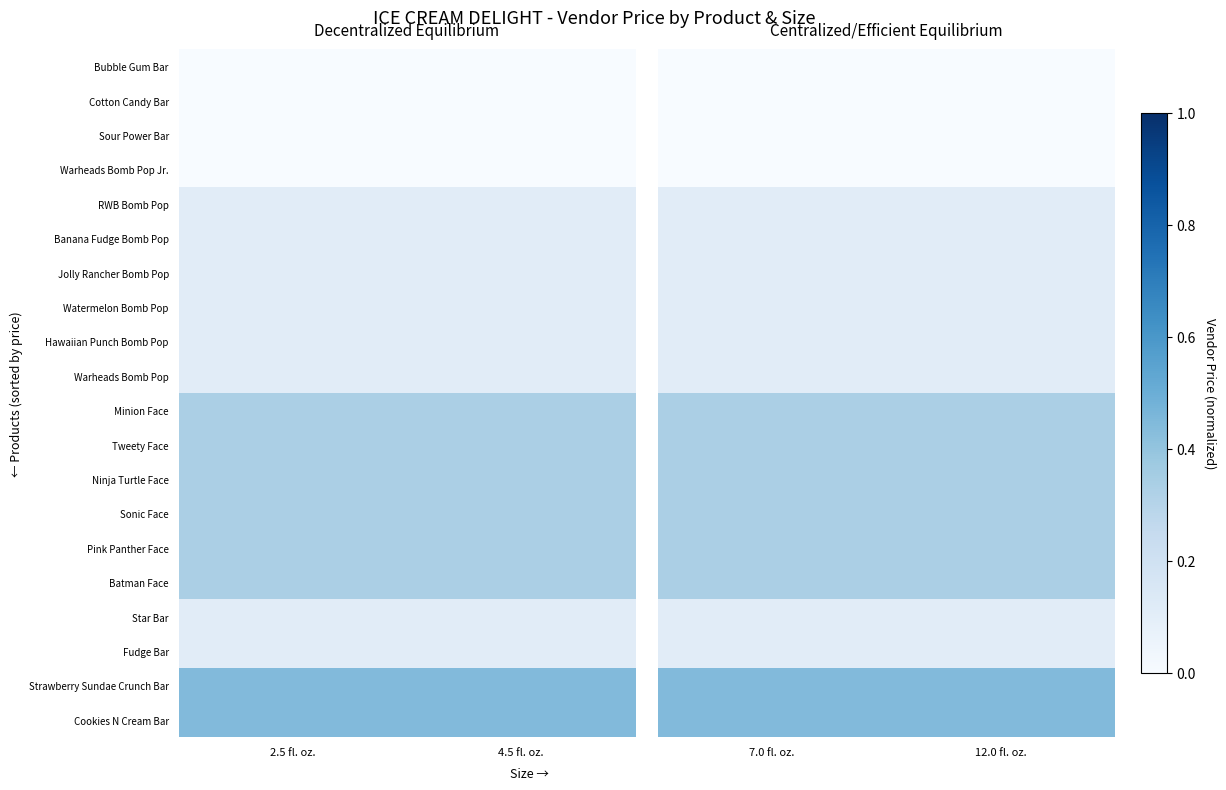

Which label corresponds to the largest value in the chart?

7.0 fl. oz.